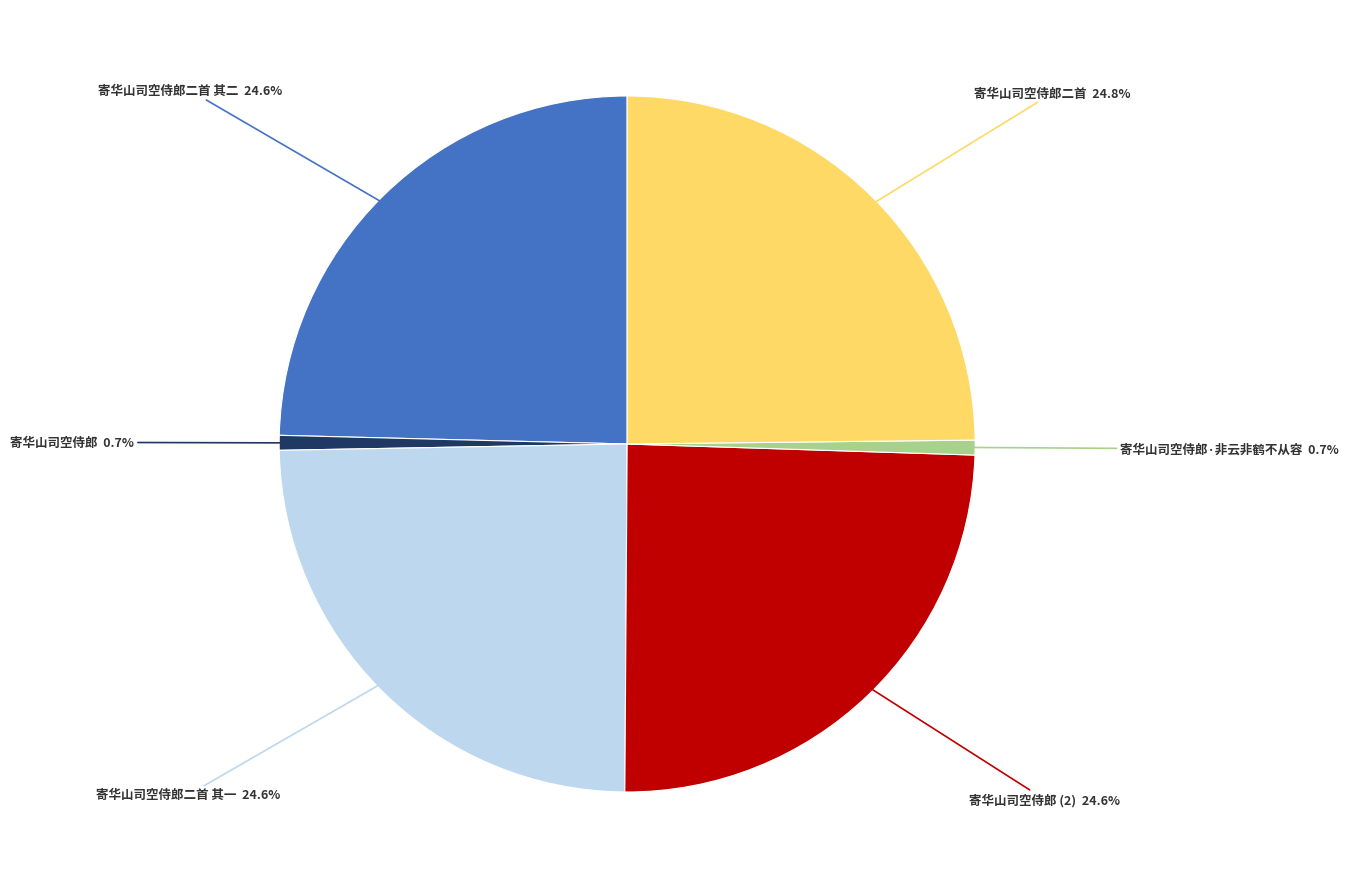

Is there any slice that represents more than half of the pie?

No